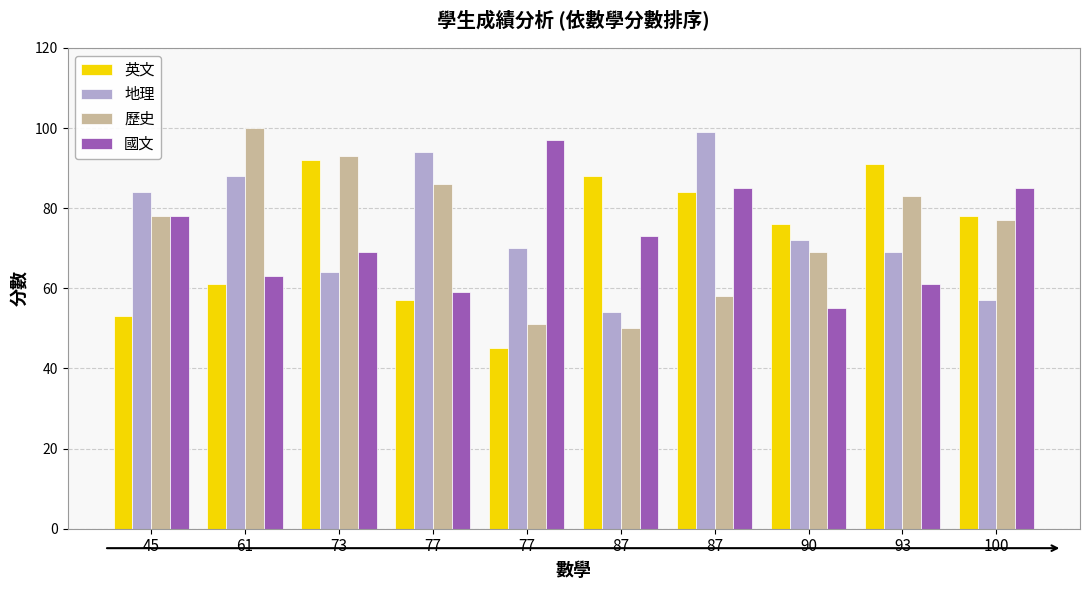

What is the average value of the 歷史 series?

74